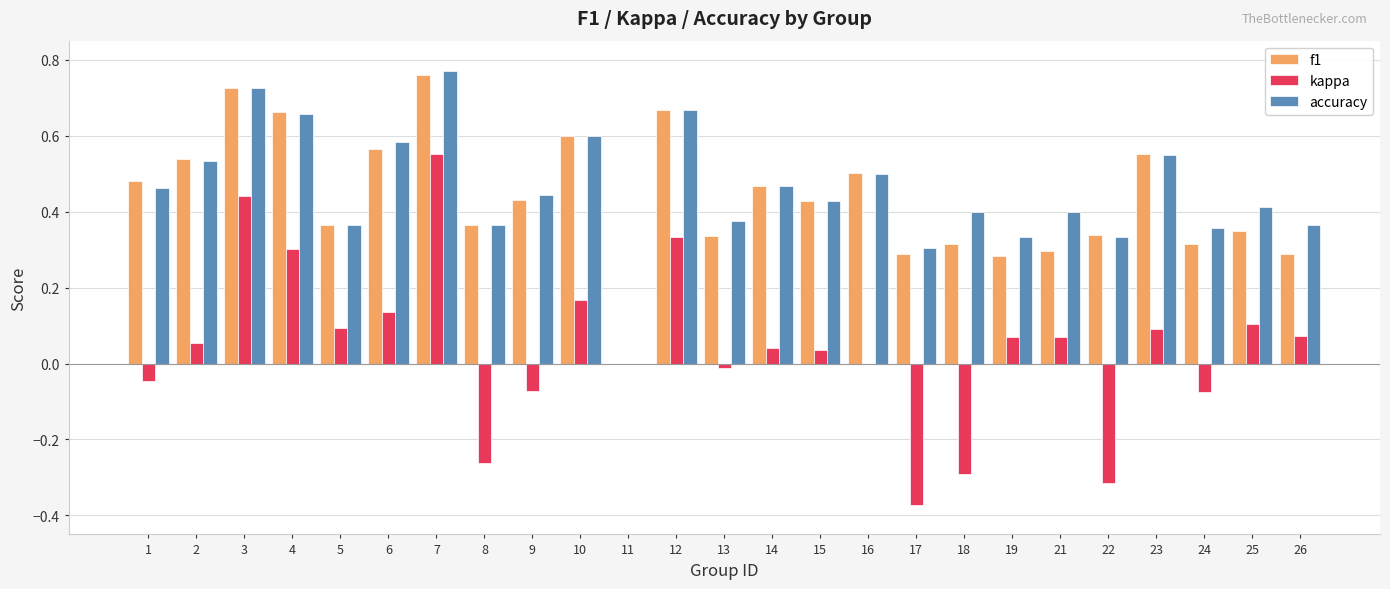

Which series changed the most between 7 and 8?

kappa